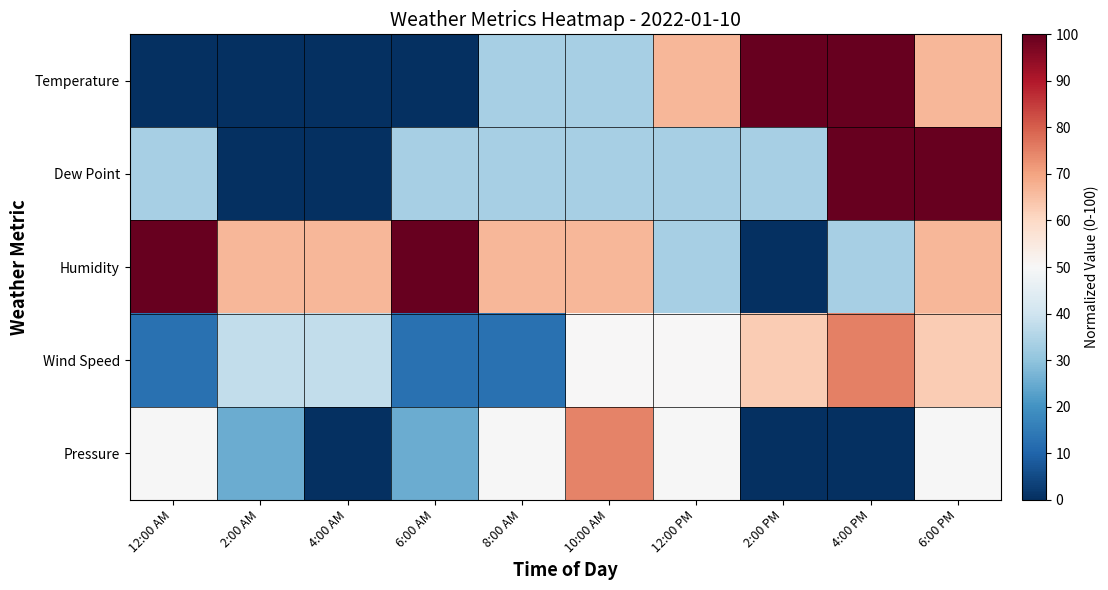

Which has a higher value, 10:00 AM or 2:00 PM?

2:00 PM